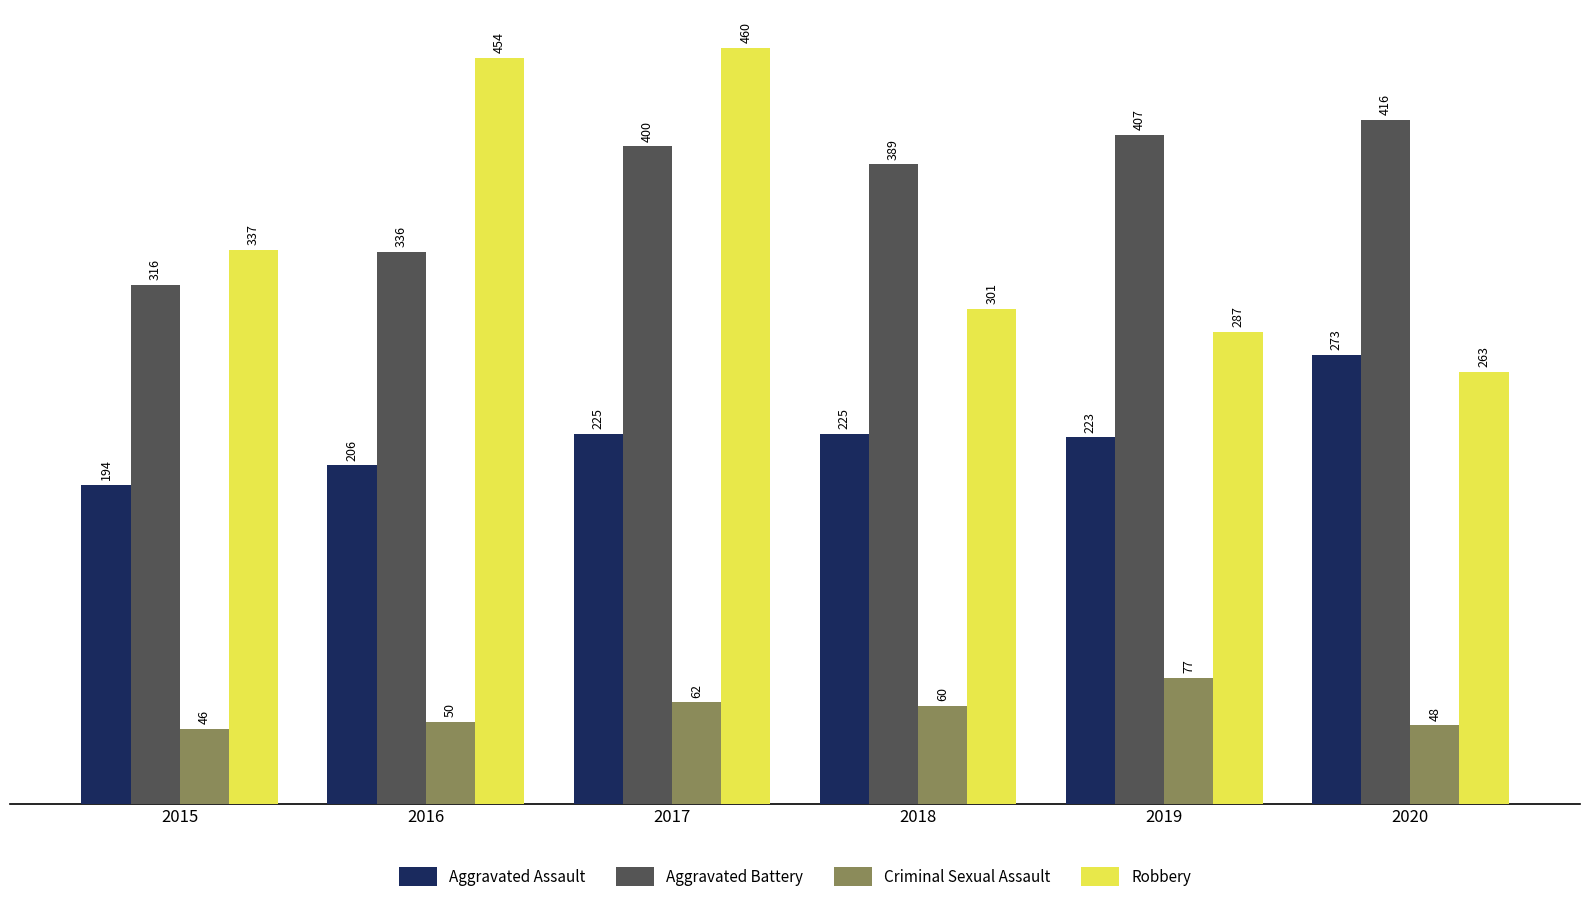

What is the total value across all series at 2017?

1147